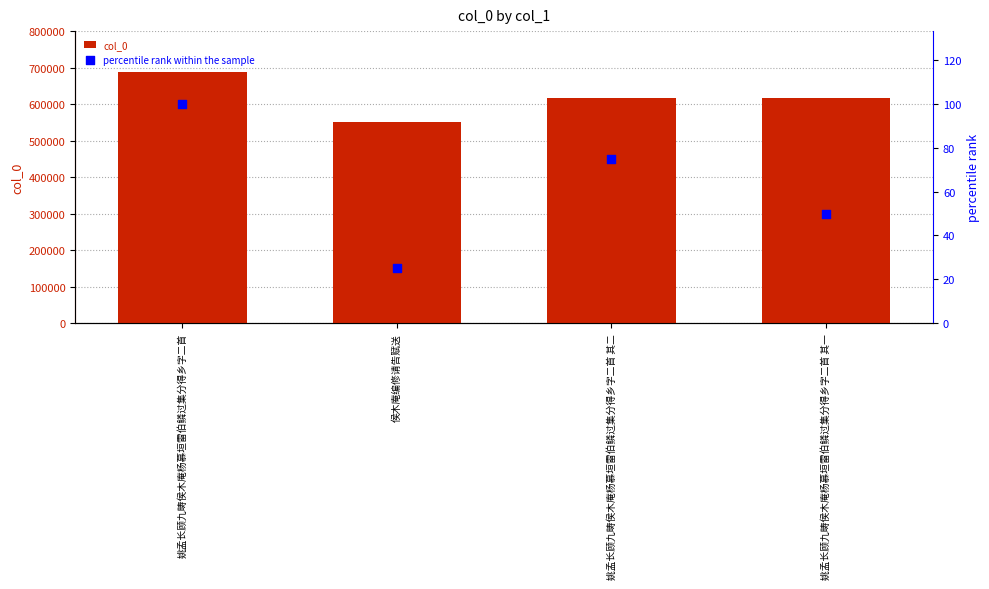

Which series contains the lowest Y value?

percentile rank within the sample